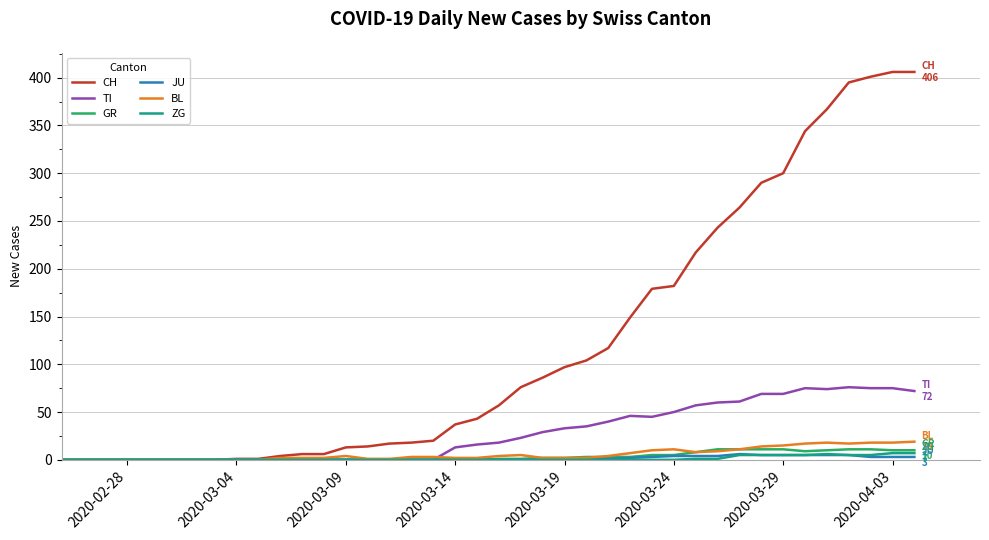

What is the maximum value shown in the chart?

406